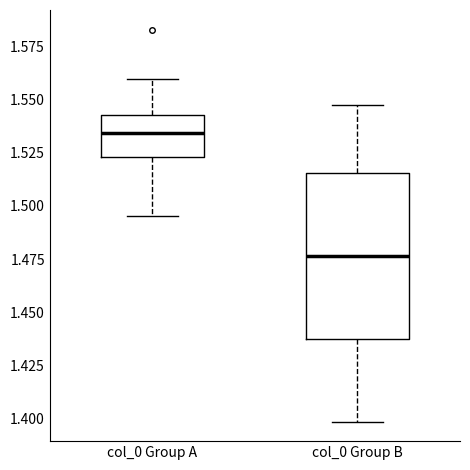

Reading left to right, transcribe this box plot: for each box, give where its median line is, the range the box spans, and where its two whiskers end, as read against the y-axis. The values are not printed on the chart, so give them approximately, as read against the axis.

col_0 Group A: median 1.535, box 1.525 to 1.545, whiskers 1.495 to 1.560
col_0 Group B: median 1.475, box 1.435 to 1.515, whiskers 1.400 to 1.550